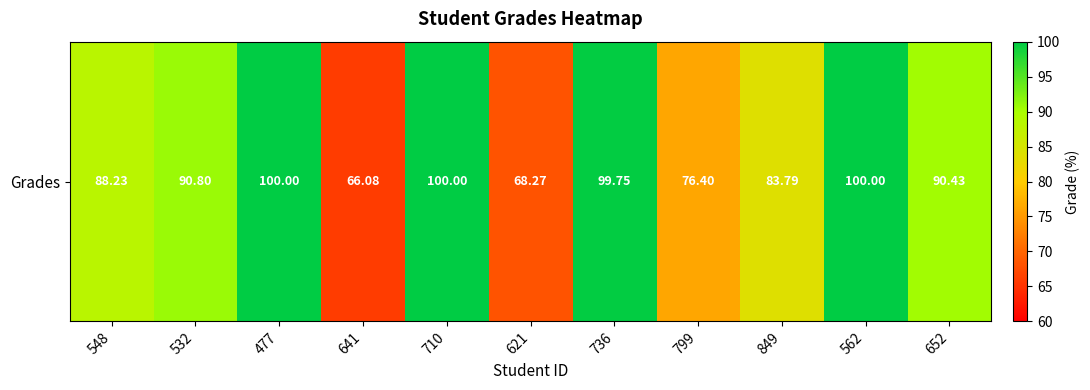

What is the sum of all values?

963.8